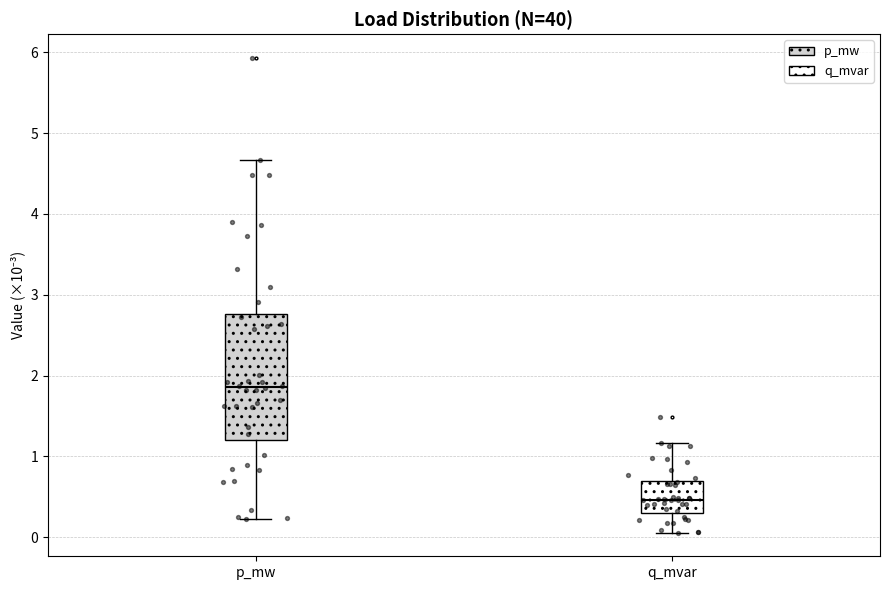

Reading left to right, transcribe this box plot: for each box, give where its median line is, the range the box spans, and where its two whiskers end, as read against the y-axis. The values are not printed on the chart, so give them approximately, as read against the axis.

p_mw: median 1.9, box 1.2 to 2.8, whiskers 0.2 to 4.7
q_mvar: median 0.5, box 0.3 to 0.7, whiskers 0.1 to 1.2